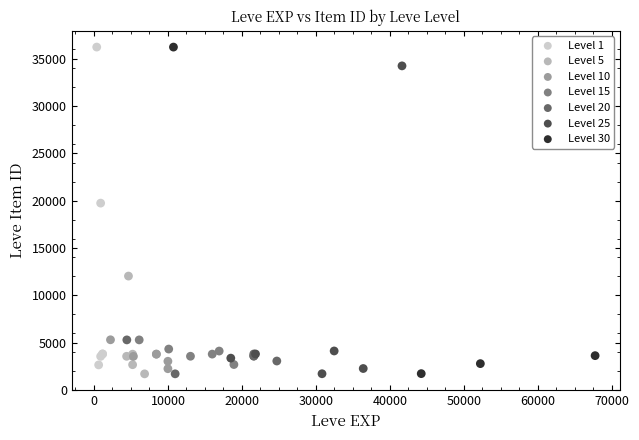

Which series has the largest Y range (max minus min)?

Level 30